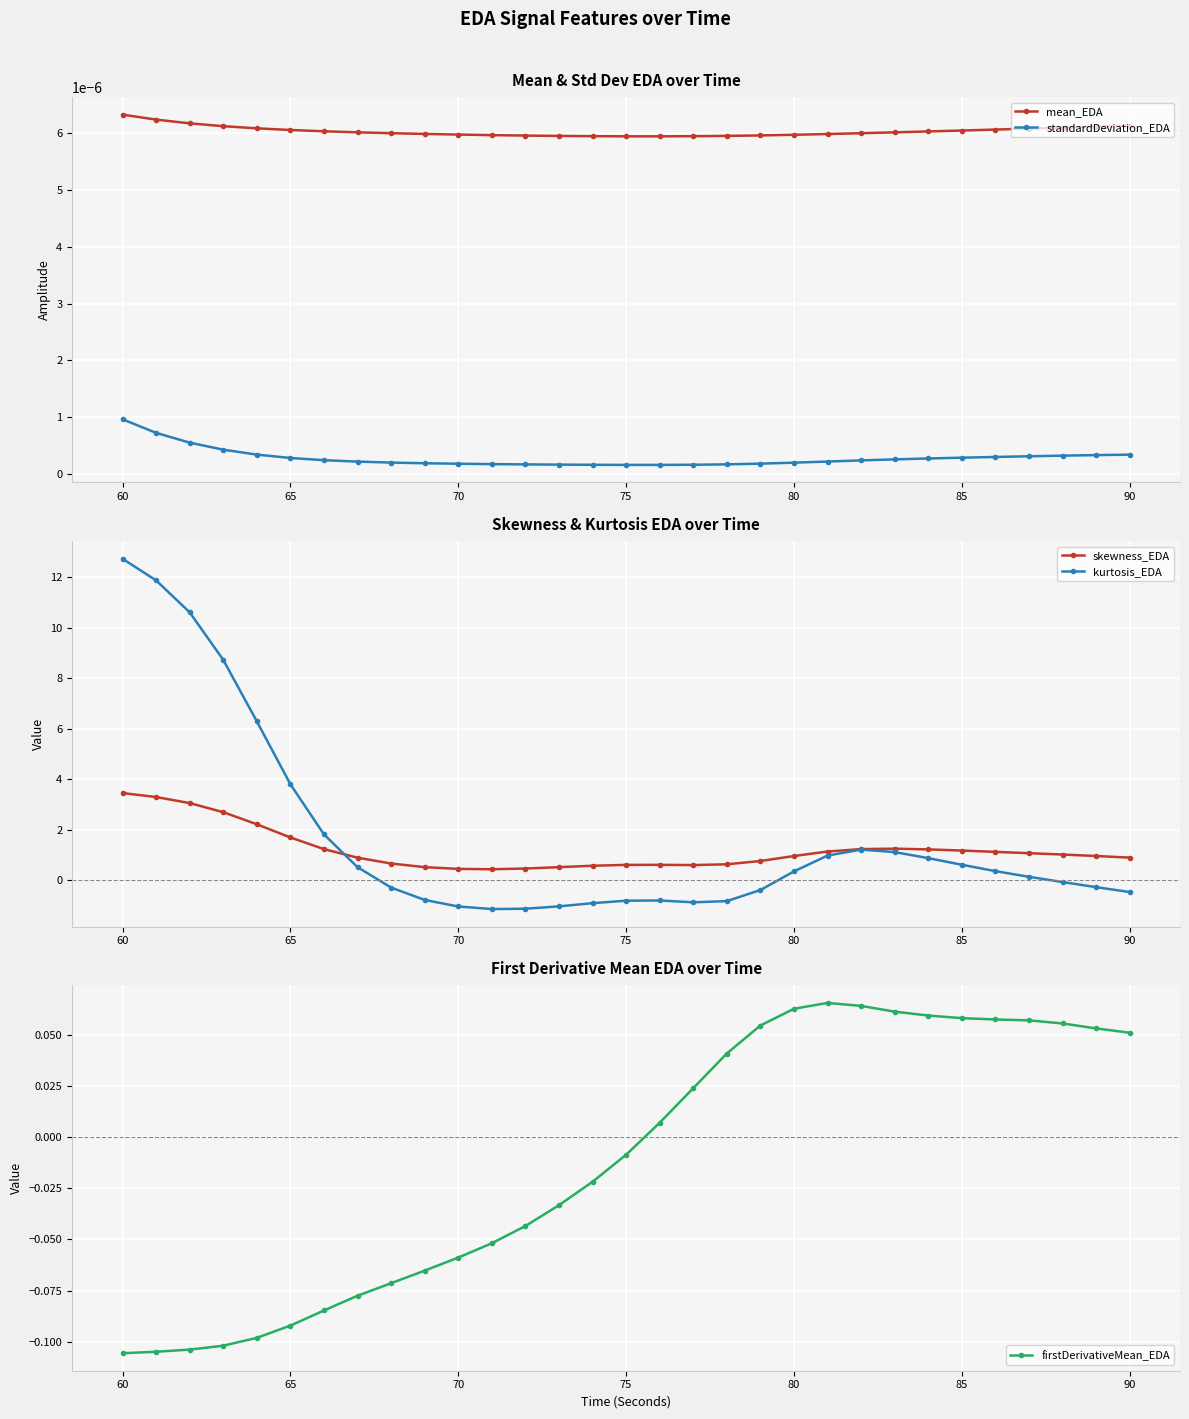

How many mean_EDA values are between 0 and 1?

31